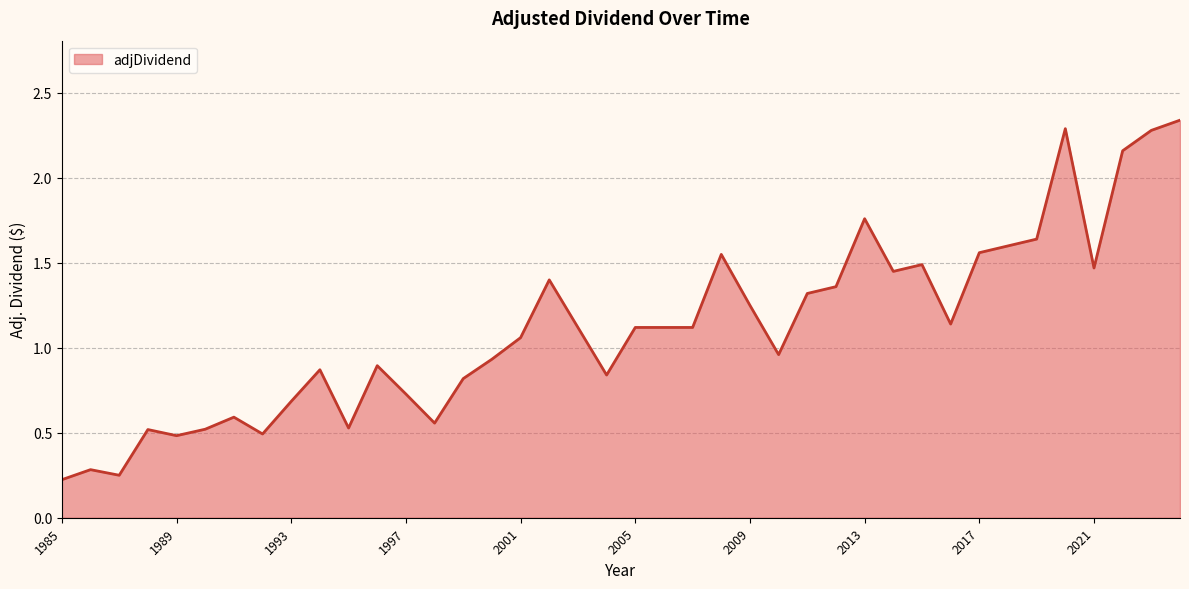

How many interior local peaks (higher than both neighbors) does the data have?

10